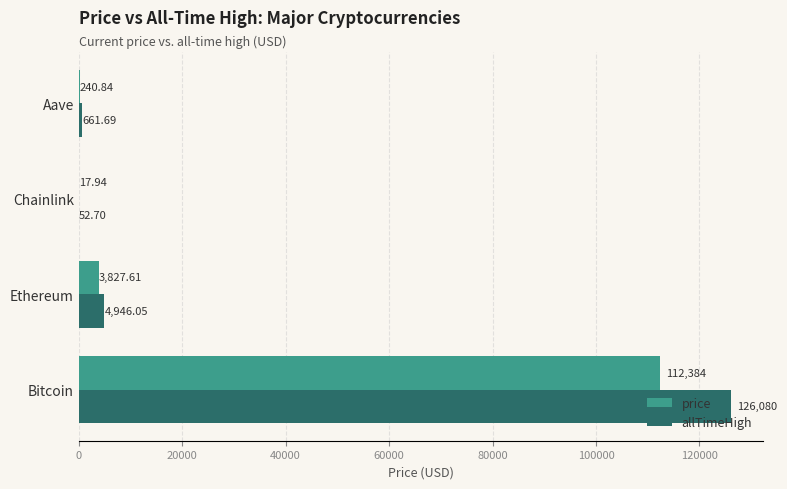

What are all the series names shown in the legend?

price, allTimeHigh